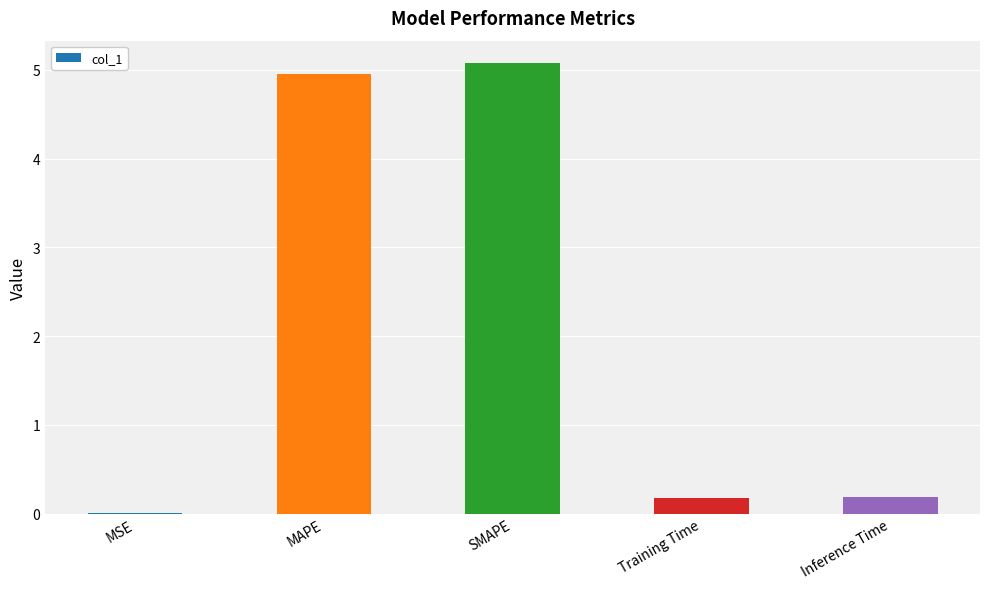

What is the change in value from MAPE to Inference Time?

-4.8